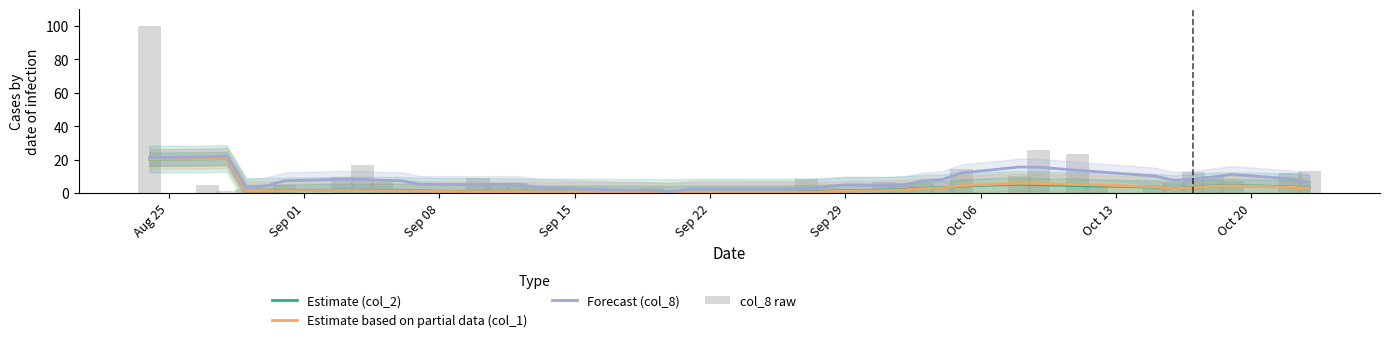

What is the value of the Forecast (col_8) bar at the 36th from the left?

8.3